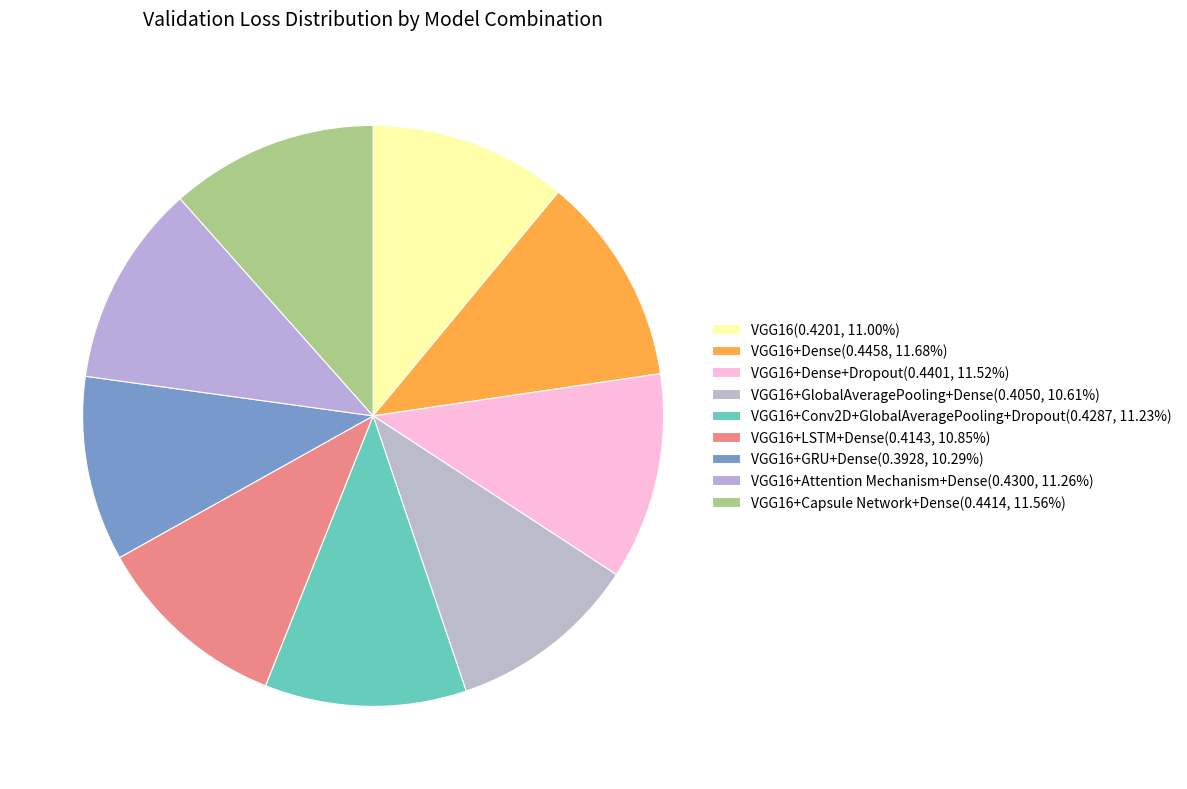

Count the number of slices in the pie.

9